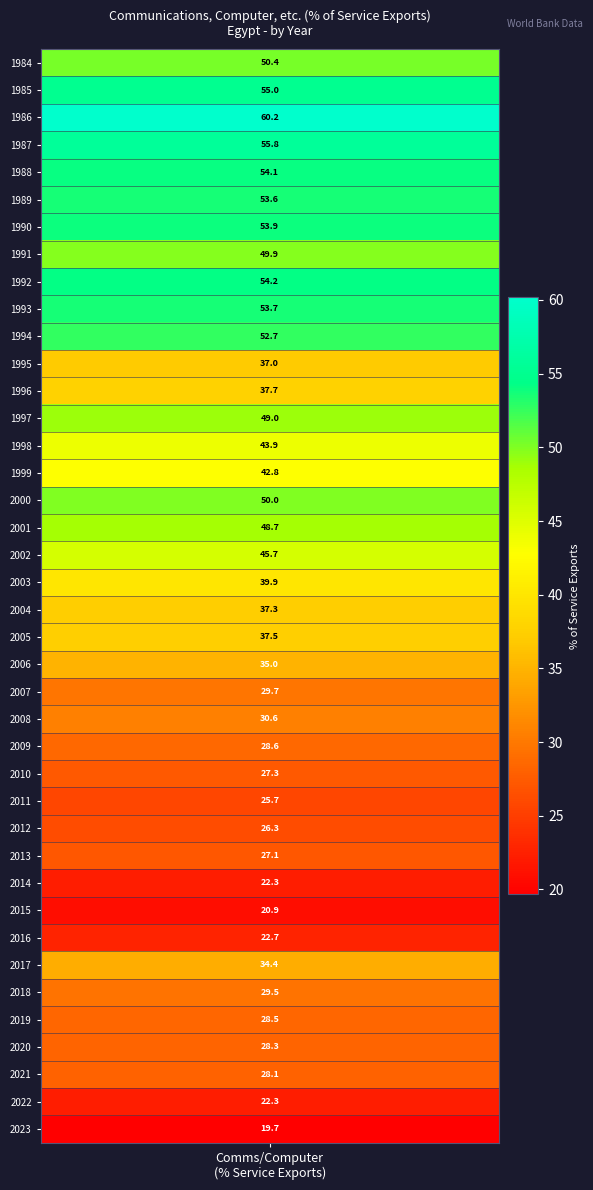

Reading left to right, extract all data points from this chart.

1984=50.4	1985=55.0	1986=60.2	1987=55.8	1988=54.1	1989=53.6	1990=53.9	1991=49.9	1992=54.2	1993=53.7	1994=52.7	1995=37.0	1996=37.7	1997=49.0	1998=43.9	1999=42.8	2000=50.0	2001=48.7	2002=45.7	2003=39.9	2004=37.3	2005=37.5	2006=35.0	2007=29.7	2008=30.6	2009=28.6	2010=27.3	2011=25.7	2012=26.3	2013=27.1	2014=22.3	2015=20.9	2016=22.7	2017=34.4	2018=29.5	2019=28.5	2020=28.3	2021=28.1	2022=22.3	2023=19.7